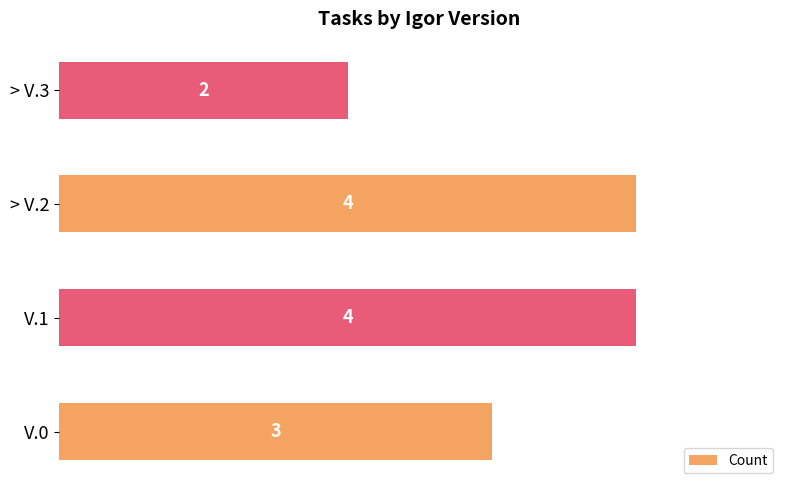

What is the change in value from V.0 to > V.2?

+1